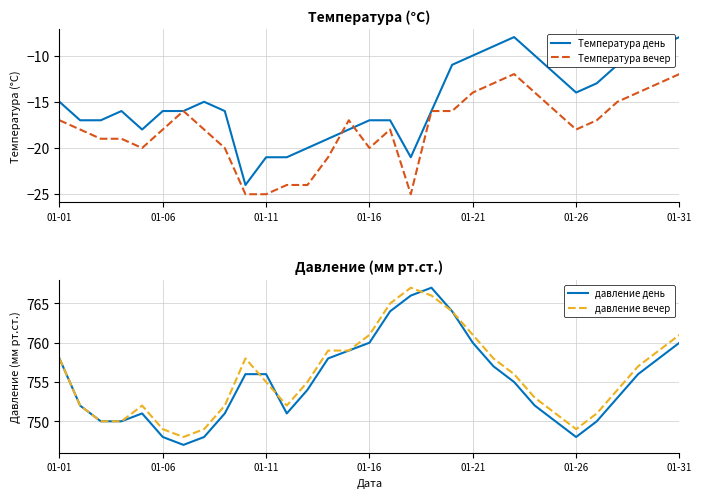

What is the sum of the Температура вечер values at 12 and 24?

-40